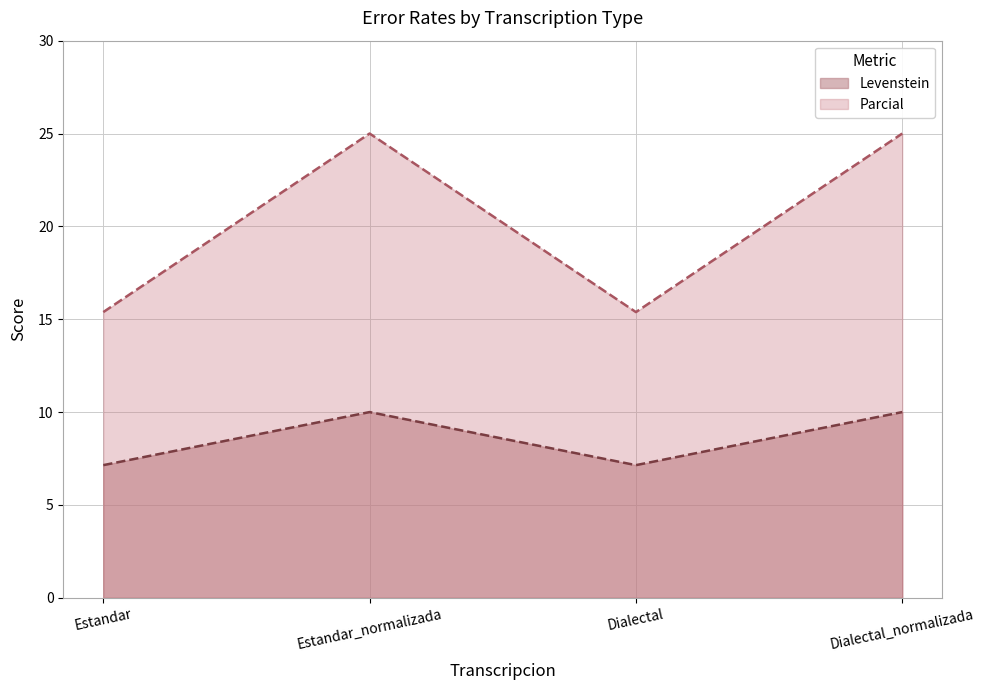

True or false: Parcial and Levenstein intersect in this chart.

False